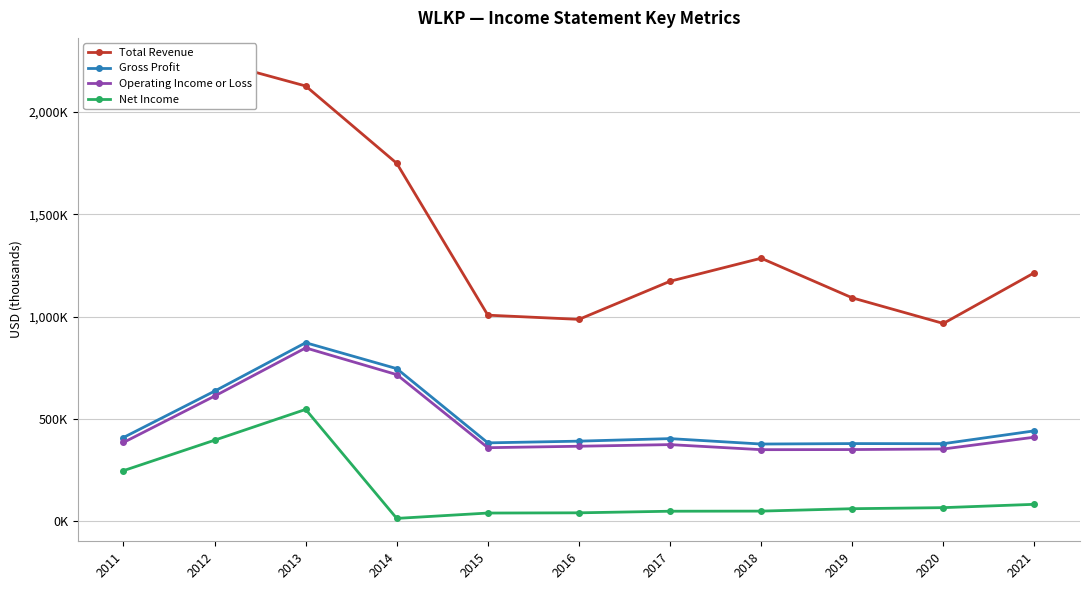

What is the minimum value for Operating Income or Loss?

349600